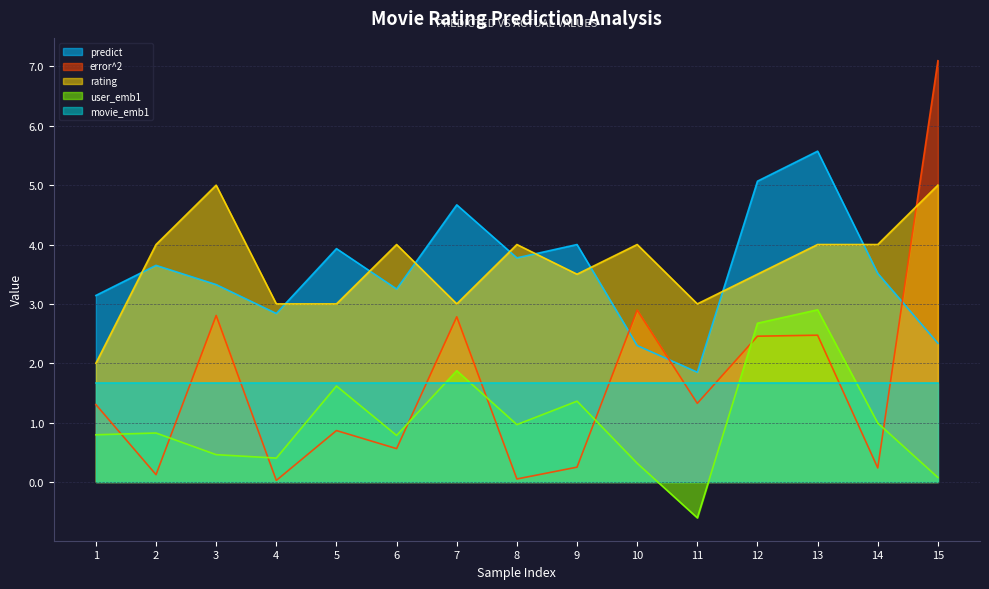

What is the spread (max minus min) of values at 7?

3.0